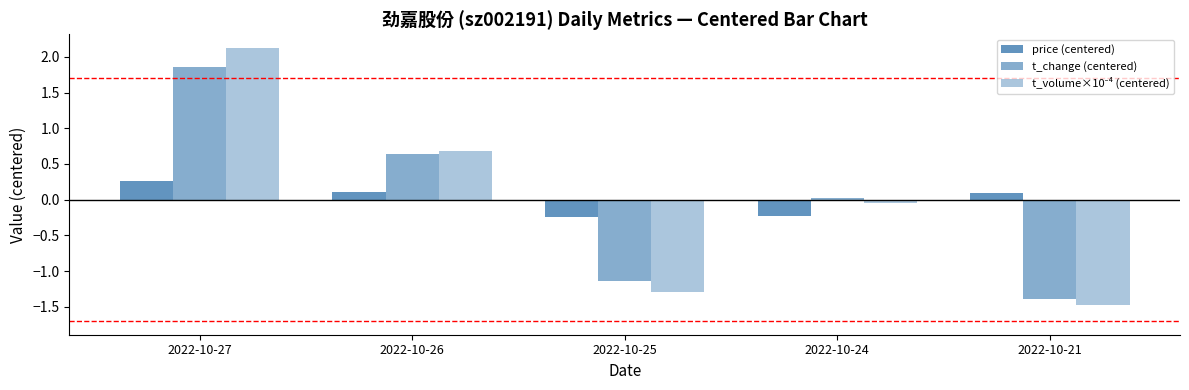

Which series changed the most between 2022-10-27 and 2022-10-24?

t_volume×10⁻⁴ (centered)